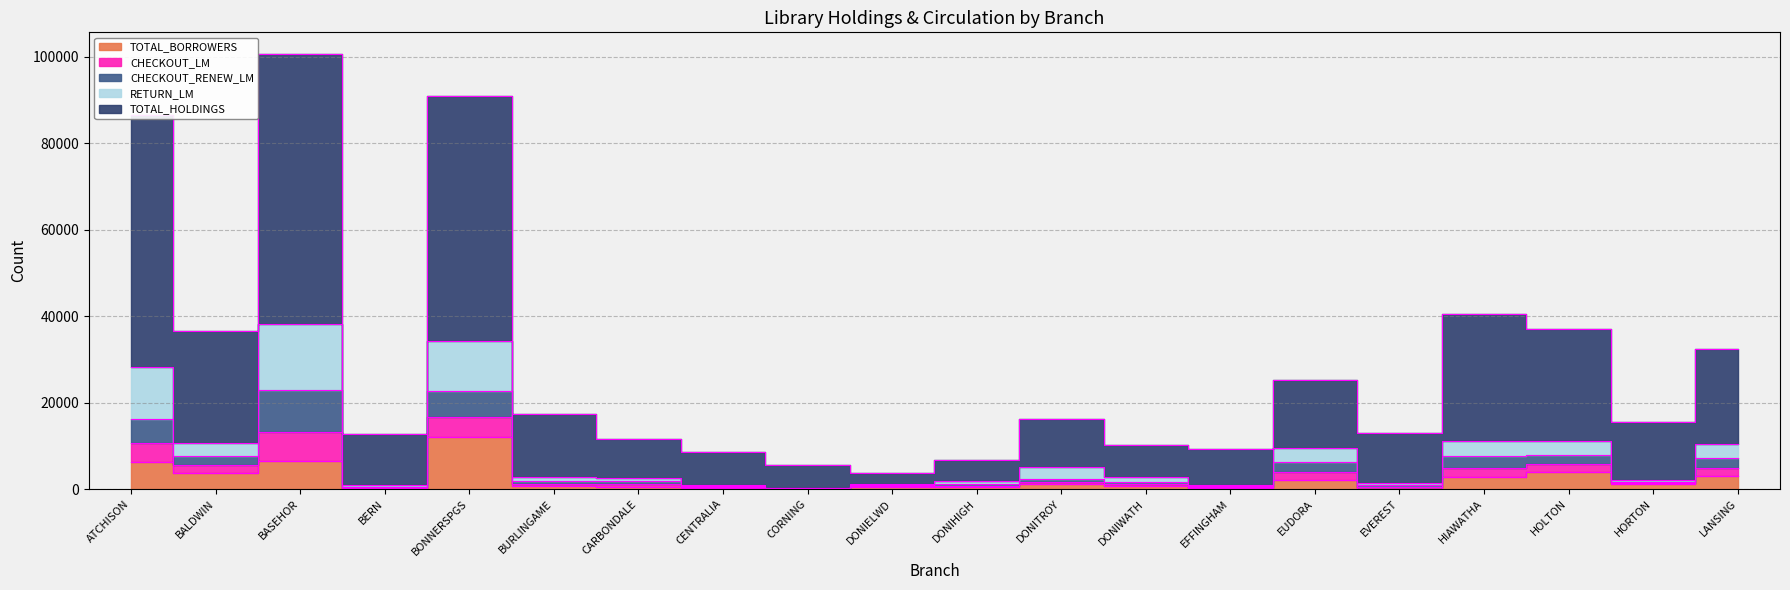

Between DONIWATH and EVEREST, which series saw the biggest shift?

TOTAL_HOLDINGS